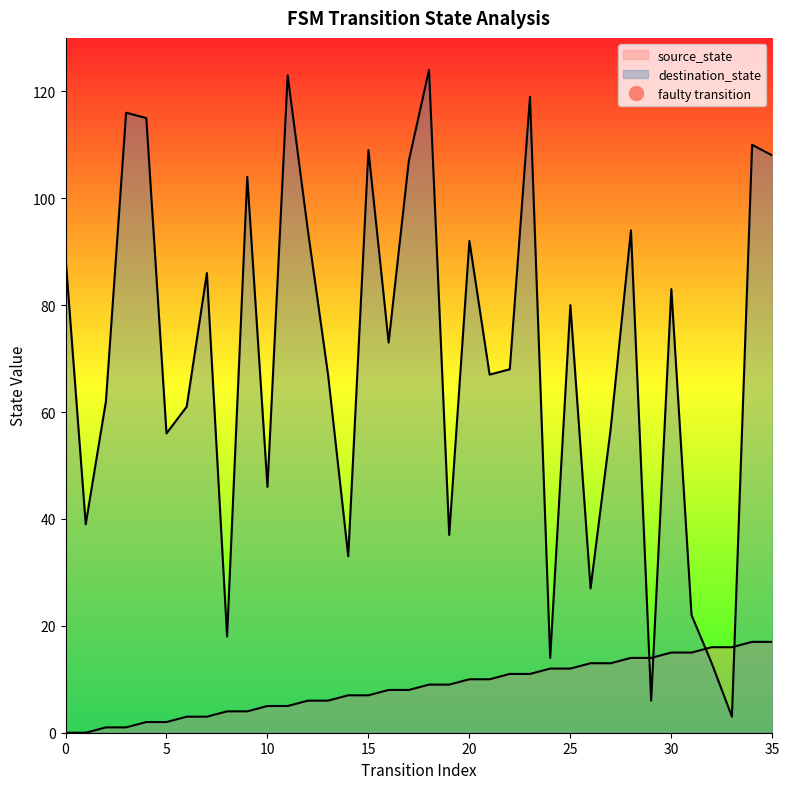

The value of destination_state at 35 is 108. True or false?

True